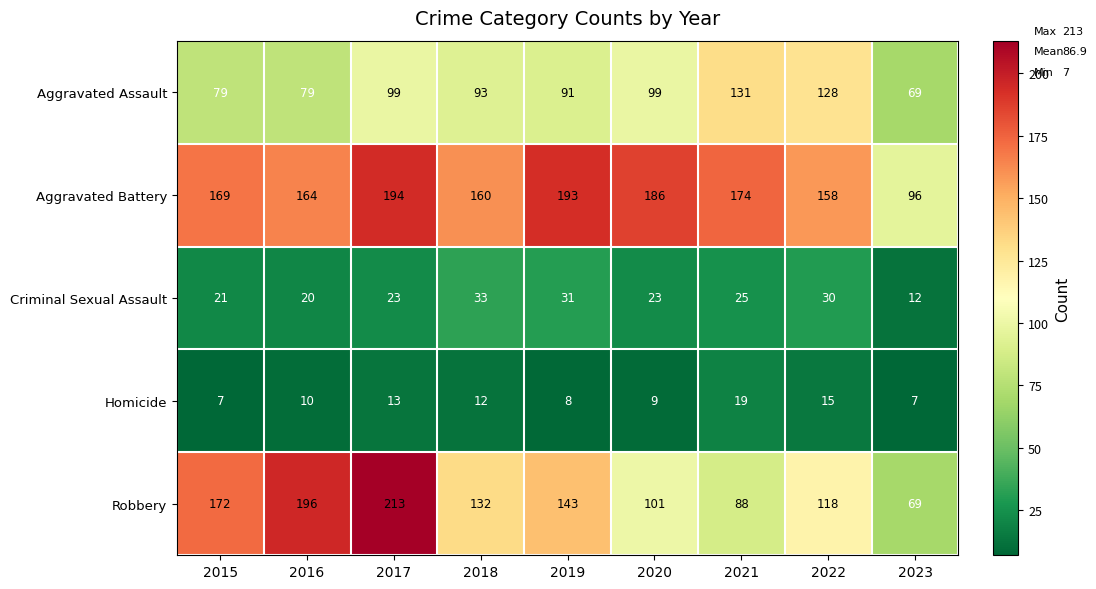

Between 2018 and 2023, which series saw the biggest shift?

Aggravated Battery